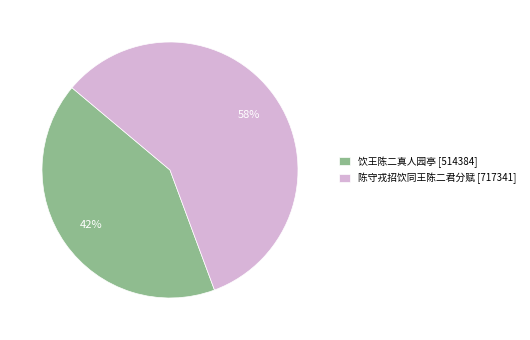

Which category accounts for the majority?

陈守戎招饮同王陈二君分赋